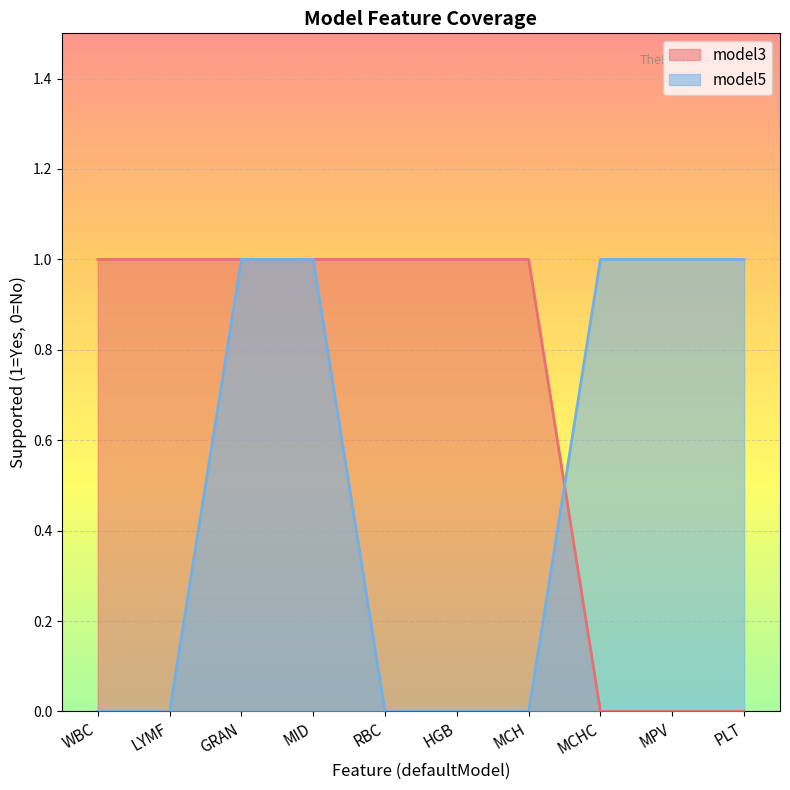

What value does the model3 series have at MID?

1